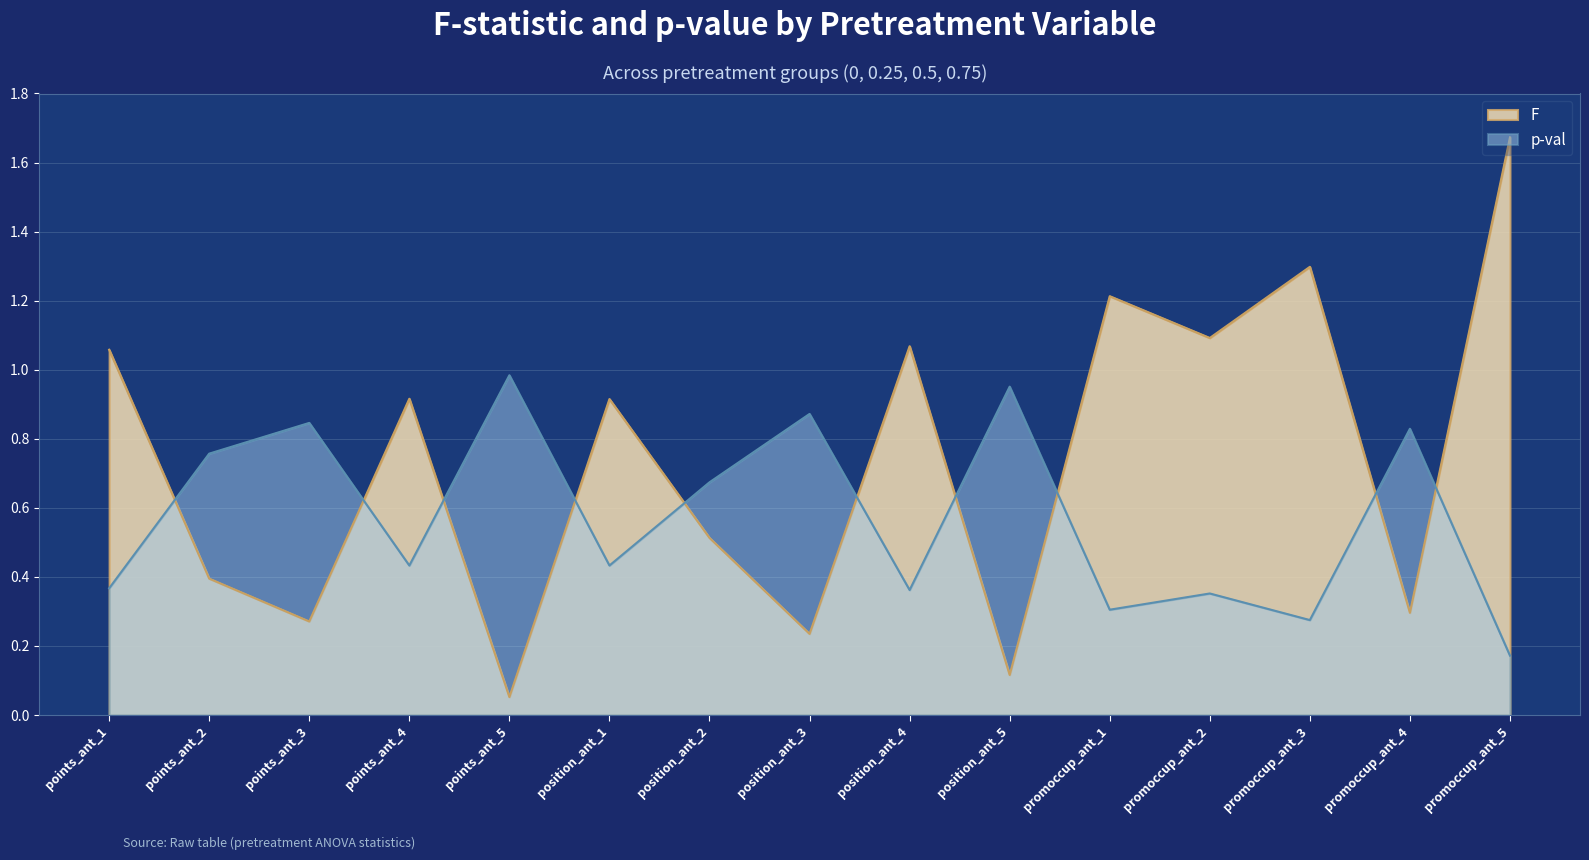

At which category does p-val reach its first local peak?

points_ant_3